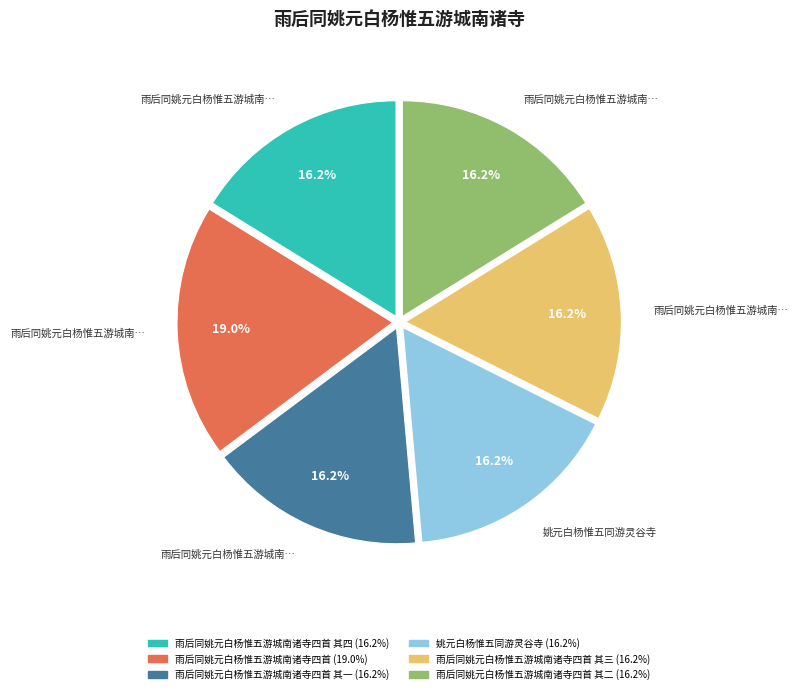

Is there any slice that represents more than half of the pie?

No